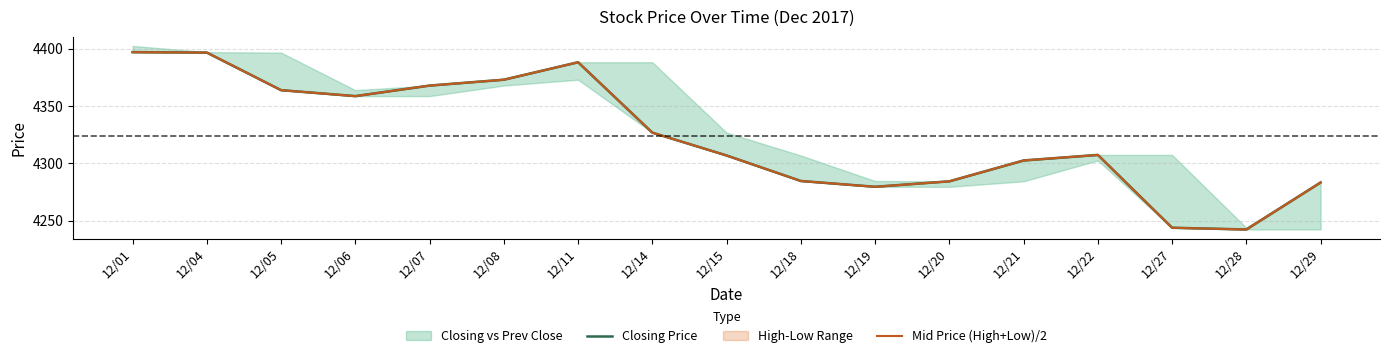

Does the chart have visible grid lines?

Yes